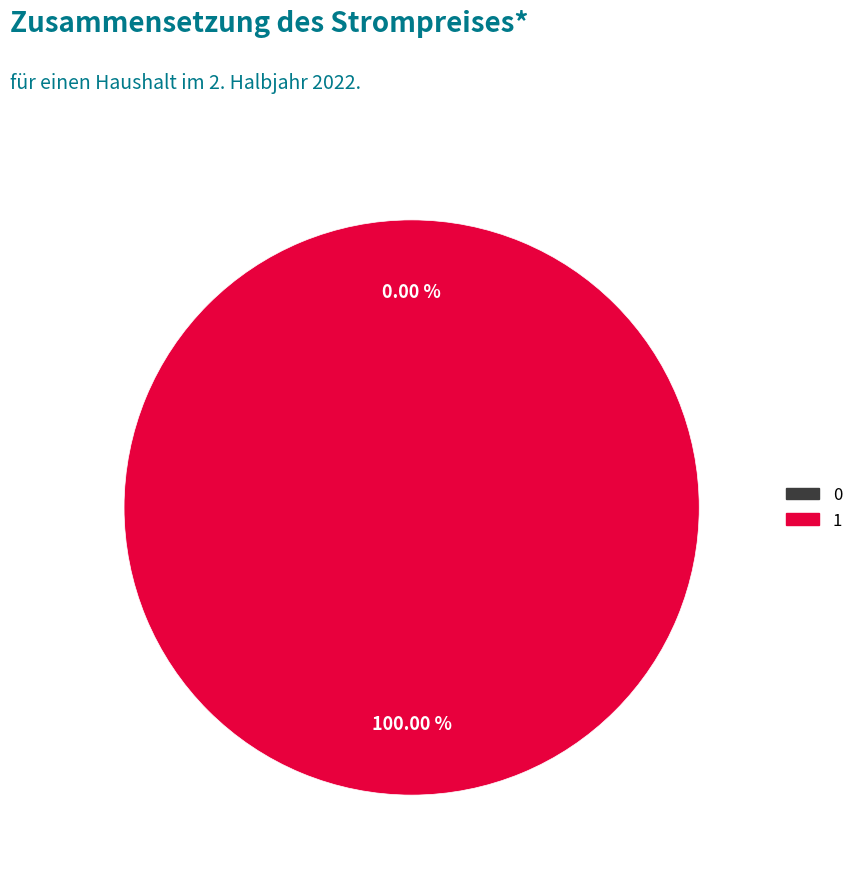

How many slices are in this pie chart?

2